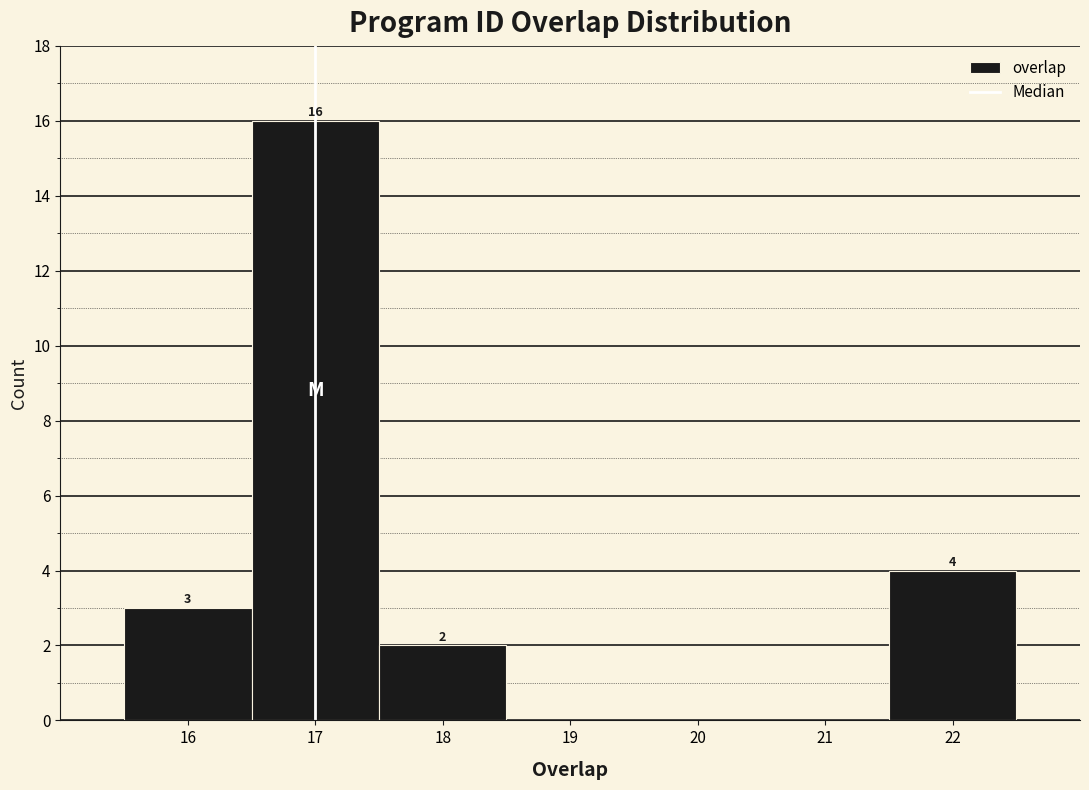

Over which range of the x-axis is the bar tallest?

16.5 to 17.5